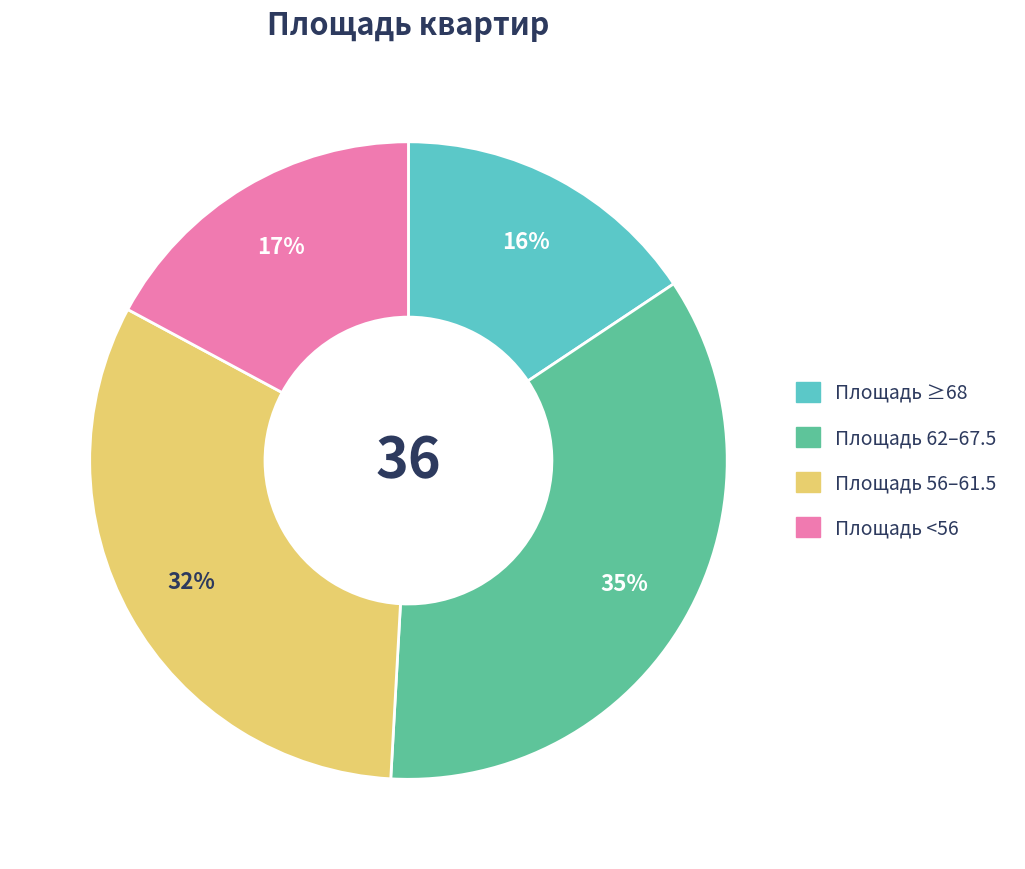

To the nearest percent, what is the average slice percentage?

25%